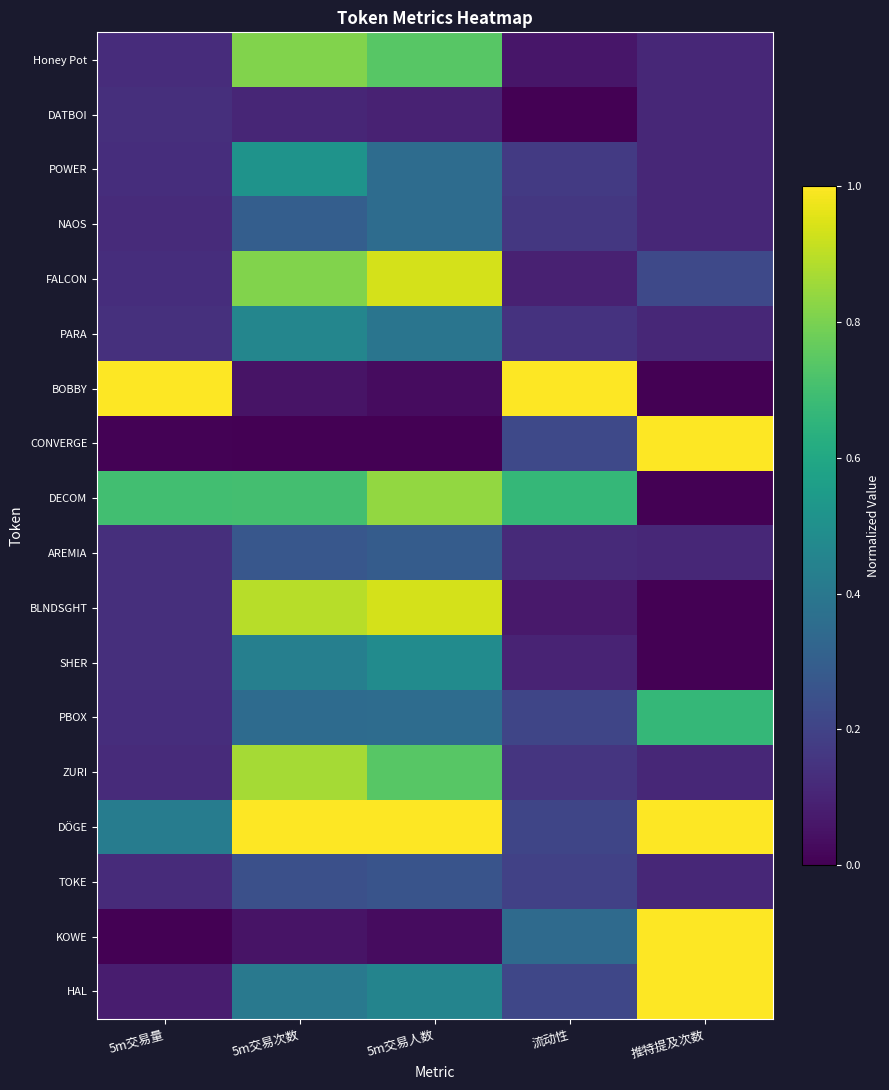

Reading left to right, extract all data points from this chart.

Honey Pot: 5m交易量=0.1	5m交易次数=0.8	5m交易人数=0.7	流动性=0.1	推特提及次数=0.1
DATBOI: 5m交易量=0.1	5m交易次数=0.1	5m交易人数=0.1	流动性=0.0	推特提及次数=0.1
POWER: 5m交易量=0.1	5m交易次数=0.5	5m交易人数=0.4	流动性=0.2	推特提及次数=0.1
NAOS: 5m交易量=0.1	5m交易次数=0.3	5m交易人数=0.4	流动性=0.2	推特提及次数=0.1
FALCON: 5m交易量=0.1	5m交易次数=0.8	5m交易人数=0.9	流动性=0.1	推特提及次数=0.2
PARA: 5m交易量=0.1	5m交易次数=0.5	5m交易人数=0.4	流动性=0.1	推特提及次数=0.1
BOBBY: 5m交易量=1.0	5m交易次数=0.1	5m交易人数=0.0	流动性=1.0	推特提及次数=0.0
CONVERGE: 5m交易量=0.0	5m交易次数=0.0	5m交易人数=0.0	流动性=0.2	推特提及次数=1.0
DECOM: 5m交易量=0.7	5m交易次数=0.7	5m交易人数=0.8	流动性=0.7	推特提及次数=0.0
AREMIA: 5m交易量=0.1	5m交易次数=0.3	5m交易人数=0.3	流动性=0.1	推特提及次数=0.1
BLNDSGHT: 5m交易量=0.1	5m交易次数=0.9	5m交易人数=0.9	流动性=0.1	推特提及次数=0.0
SHER: 5m交易量=0.1	5m交易次数=0.4	5m交易人数=0.5	流动性=0.1	推特提及次数=0.0
PBOX: 5m交易量=0.1	5m交易次数=0.4	5m交易人数=0.4	流动性=0.2	推特提及次数=0.7
ZURI: 5m交易量=0.1	5m交易次数=0.9	5m交易人数=0.7	流动性=0.2	推特提及次数=0.1
DÖGE: 5m交易量=0.4	5m交易次数=1.0	5m交易人数=1.0	流动性=0.2	推特提及次数=1.0
TOKE: 5m交易量=0.1	5m交易次数=0.2	5m交易人数=0.3	流动性=0.2	推特提及次数=0.1
KOWE: 5m交易量=0.0	5m交易次数=0.1	5m交易人数=0.0	流动性=0.3	推特提及次数=1.0
HAL: 5m交易量=0.1	5m交易次数=0.4	5m交易人数=0.5	流动性=0.2	推特提及次数=1.0